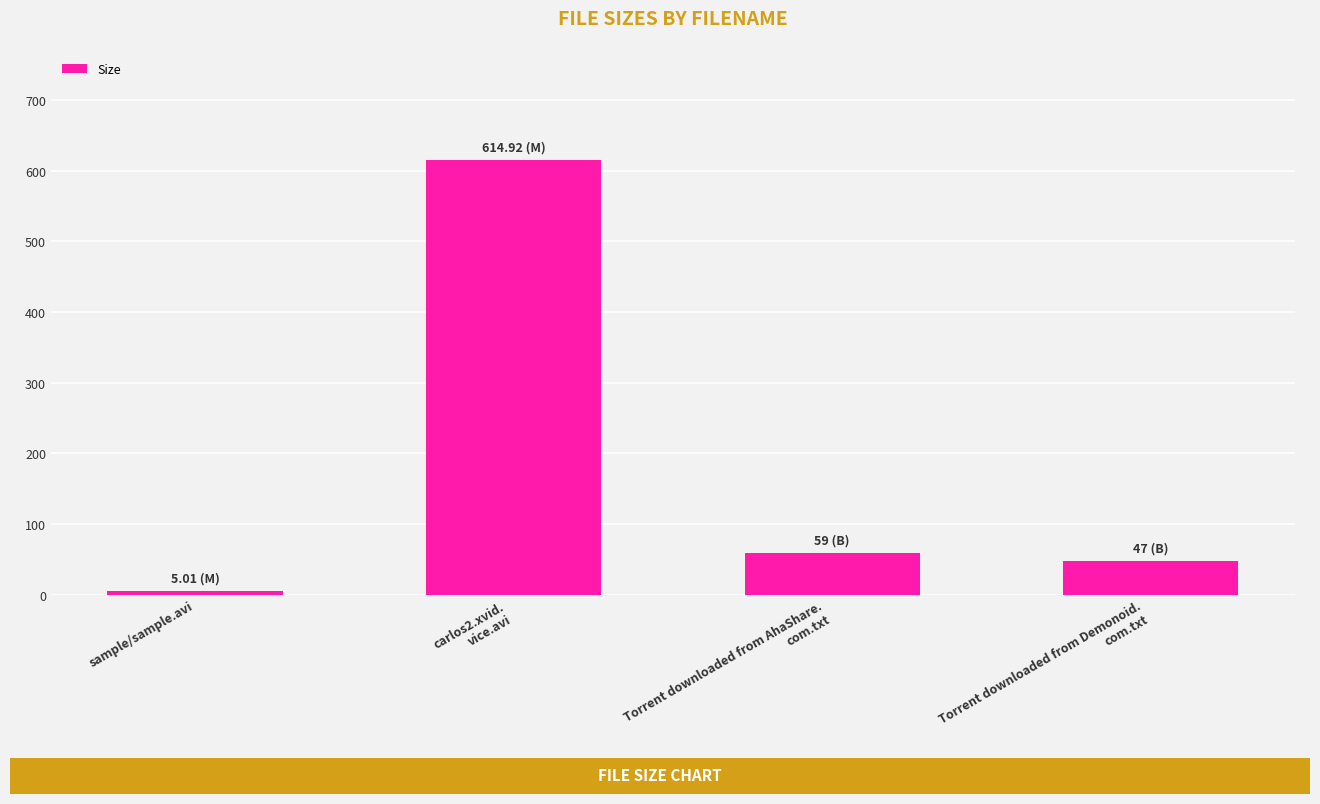

What is the value of the 1st bar from the left?

5.0